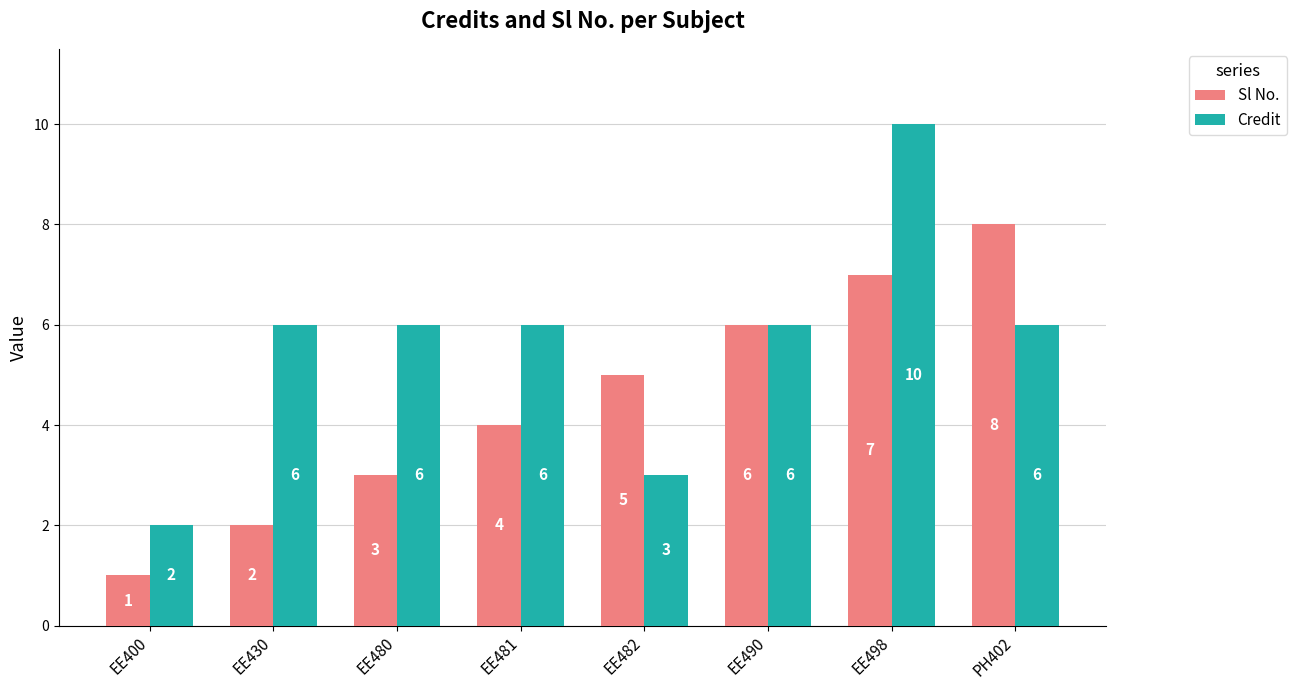

What is the label of the 1st bar from the left?

EE400